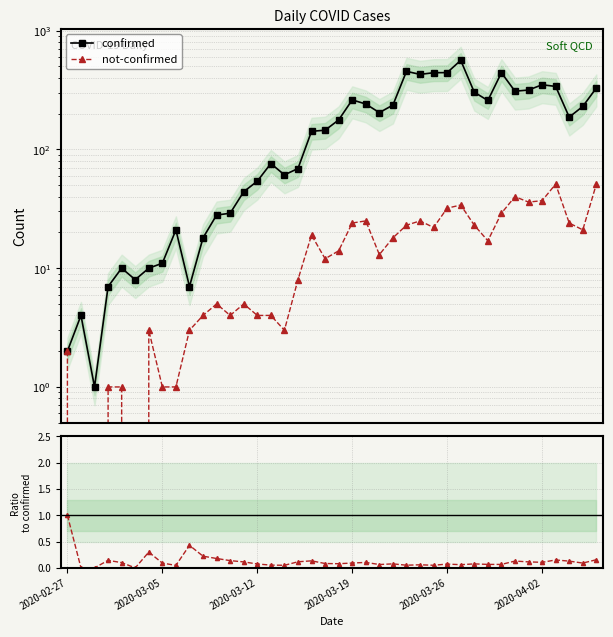

True or false: confirmed has a value of 76.0 at 15.

True